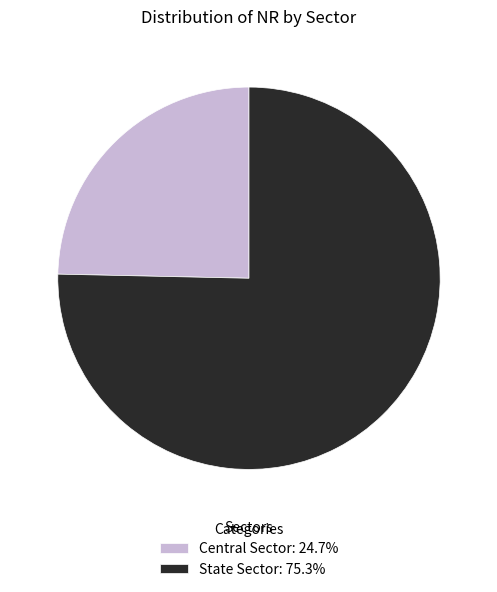

Is the sum of State Sector: 75.3% and Central Sector: 24.7% greater than half?

Yes